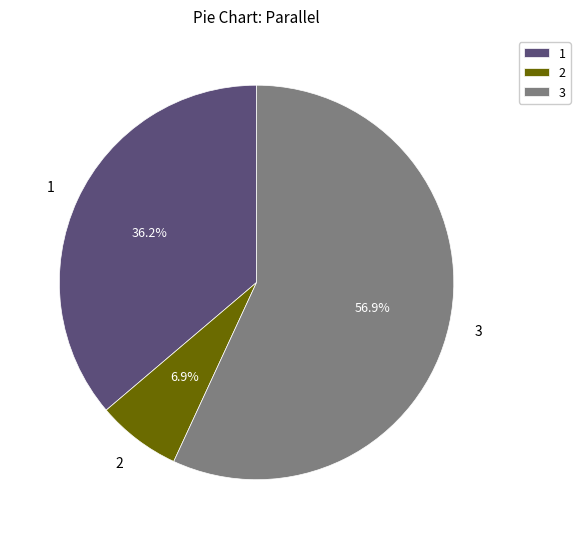

To the nearest percent, what percentage of the pie is 3?

57%